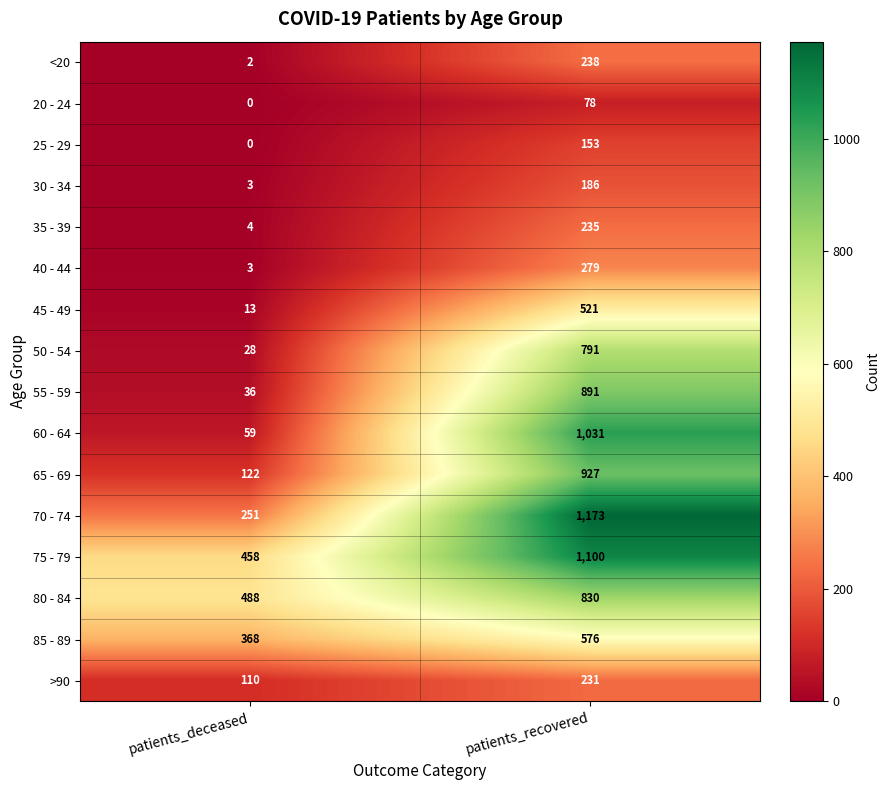

Which series changed the most between patients_deceased and patients_recovered?

60 - 64